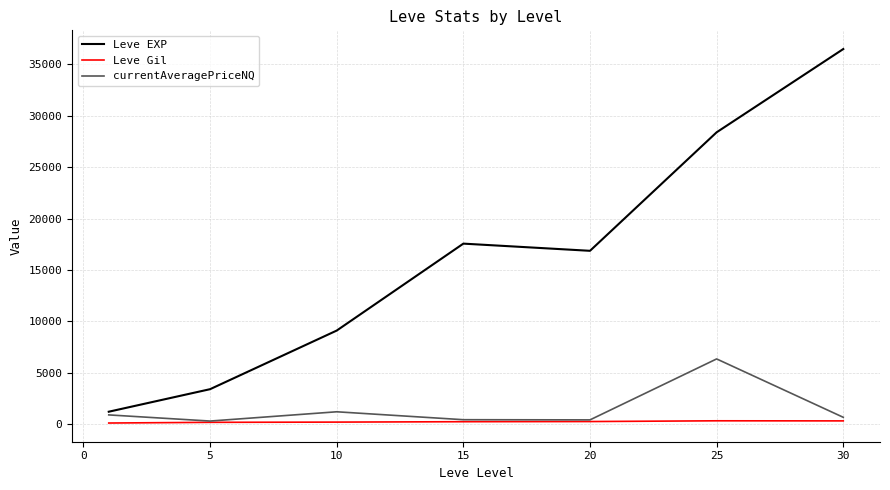

What are all the series names shown in the legend?

Leve EXP, Leve Gil, currentAveragePriceNQ